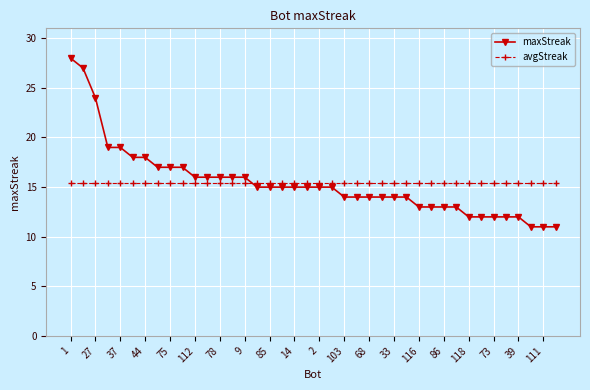

Rank the series by their maximum value, from highest to lowest.

maxStreak, avgStreak